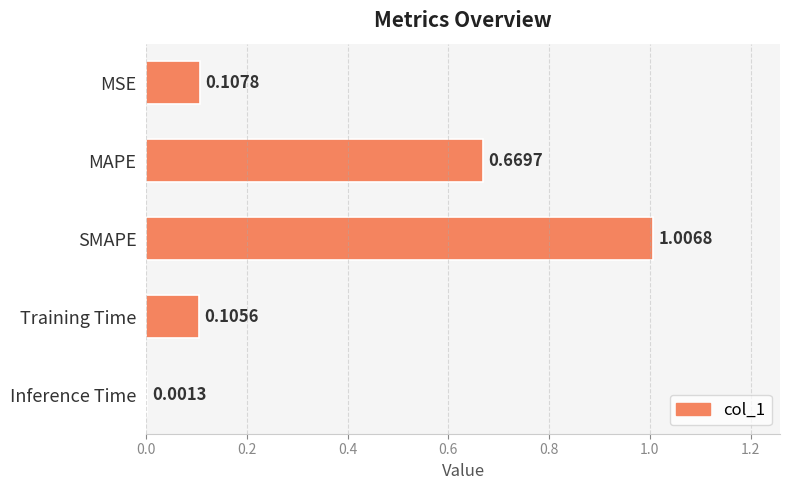

At which label is the value closest to 0?

Inference Time